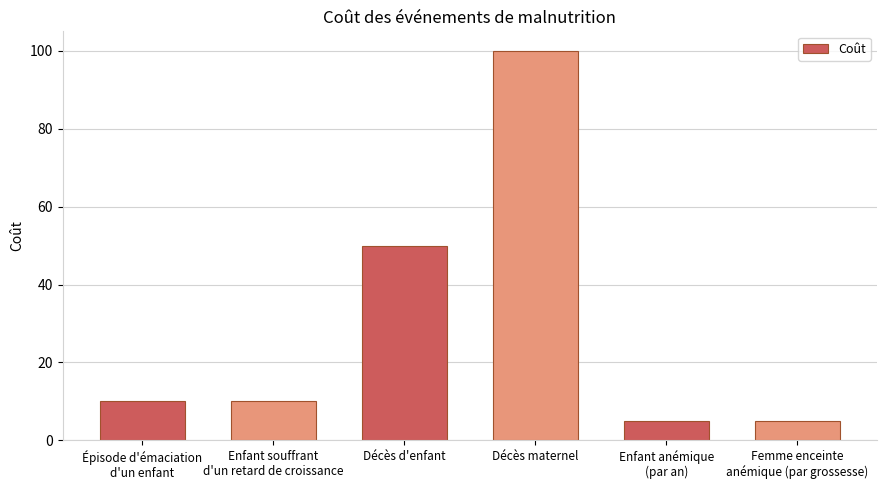

True or false: the data shows 100 at Décès maternel.

True